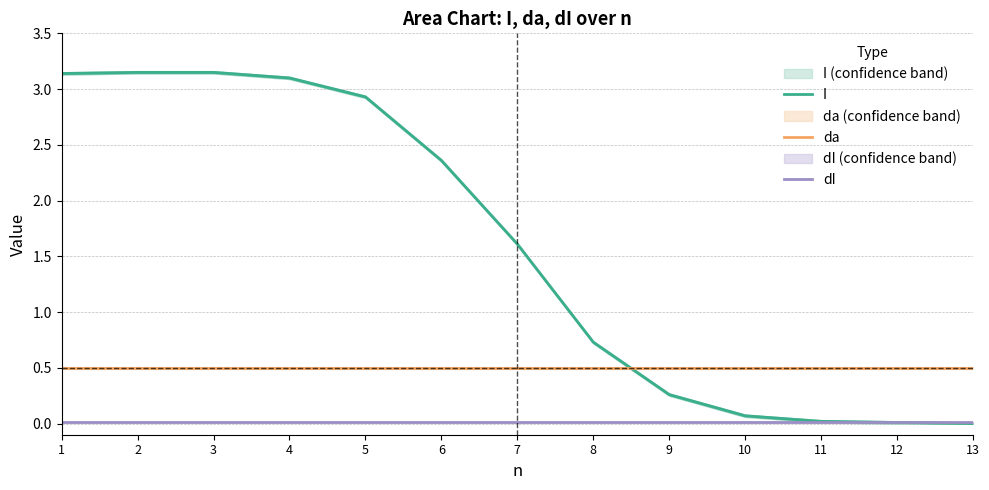

Does the chart have visible grid lines?

Yes